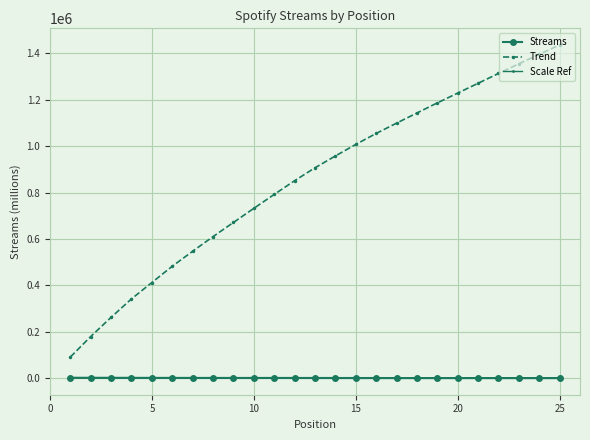

True or false: Scale Ref and Trend intersect in this chart.

False